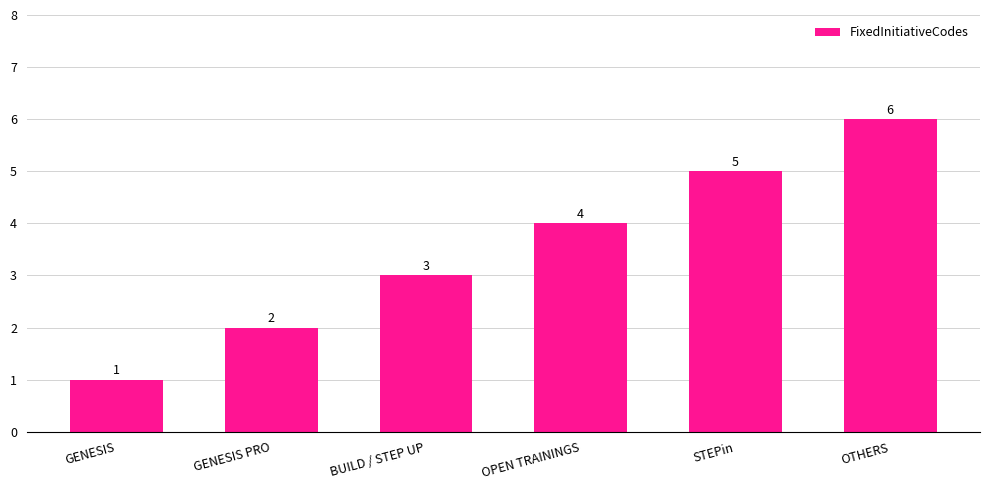

Reading left to right, transcribe all the data shown in this chart.

1	2	3	4	5	6